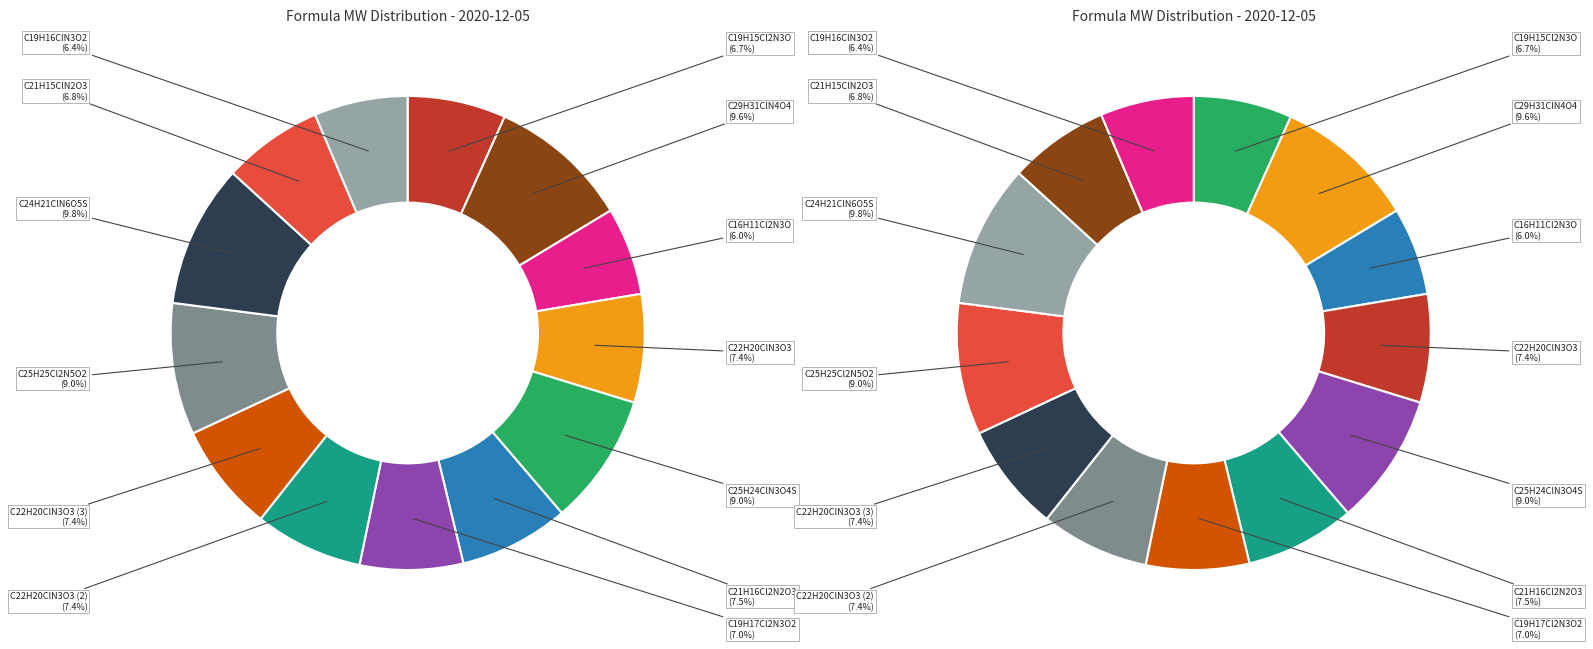

To the nearest percent, what is the average slice percentage?

8%